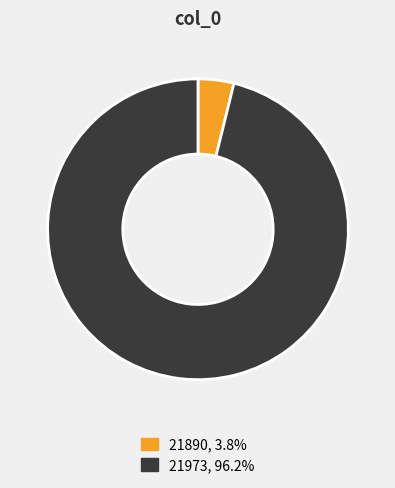

How many slices are in this pie chart?

2